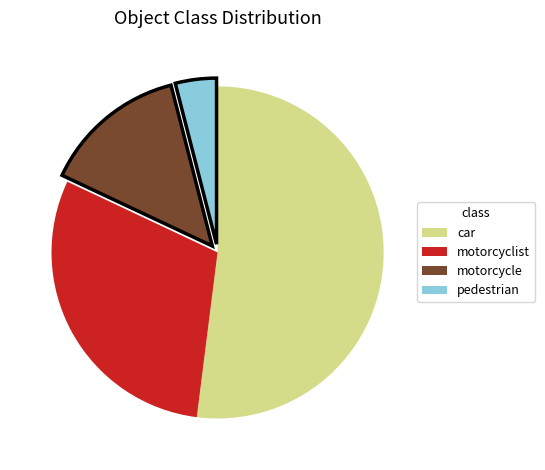

How many segments does this pie chart have?

4